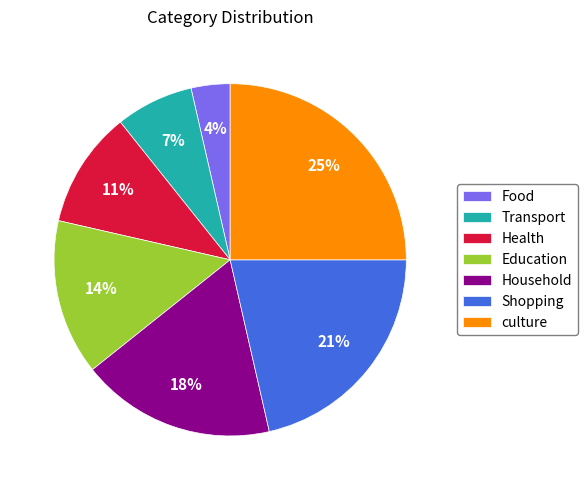

Does Household represent more than half of the total?

No